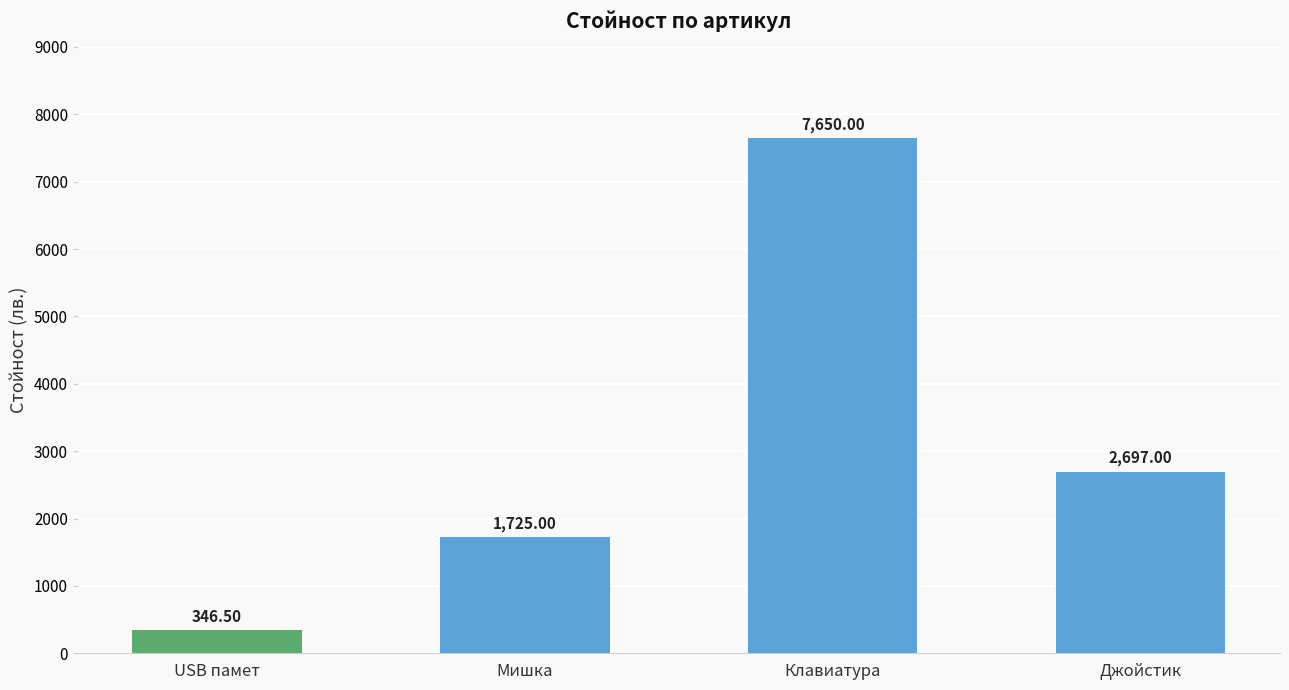

What is the value of the 2nd bar from the left?

1725.0